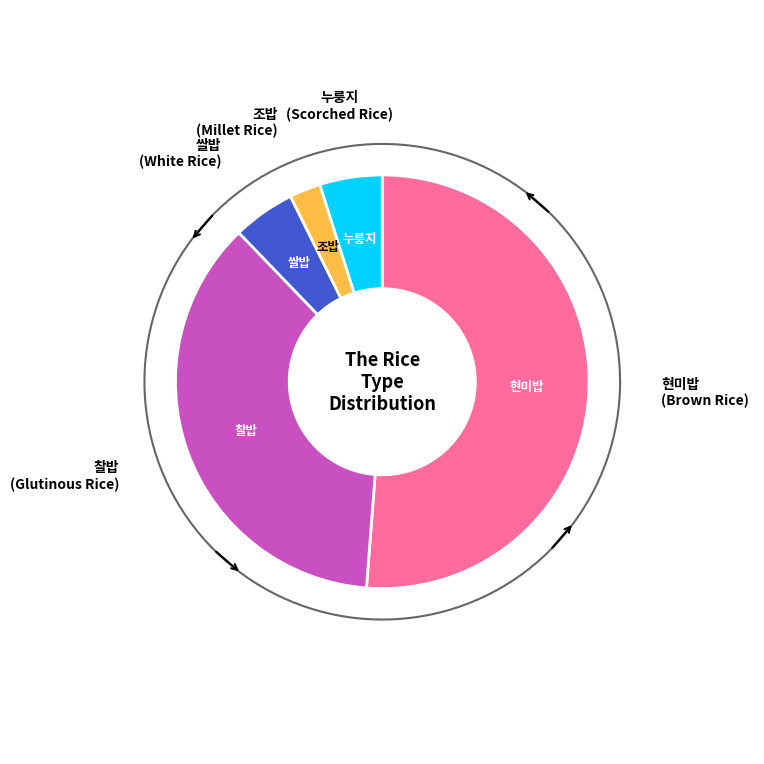

What percentage do 누룽지 and 조밥 together represent?

7.3%